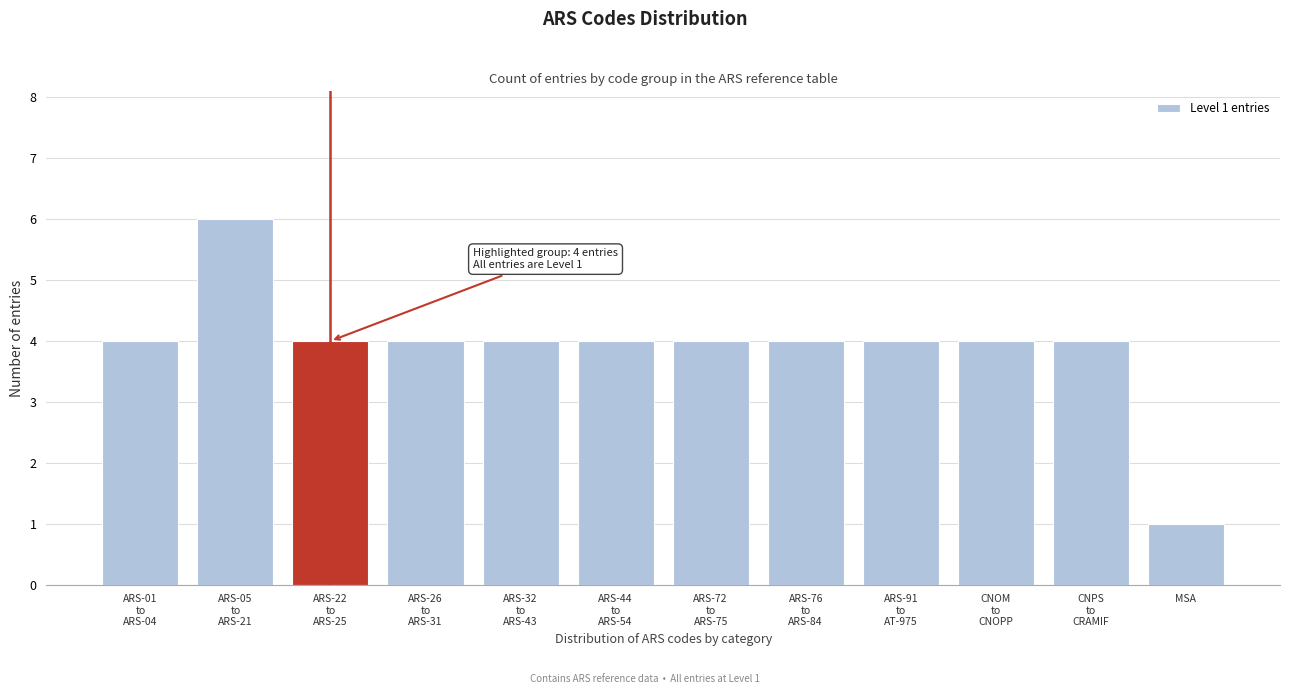

Reading left to right, what are all the values shown in this chart?

4	6	4	4	4	4	4	4	4	4	4	1